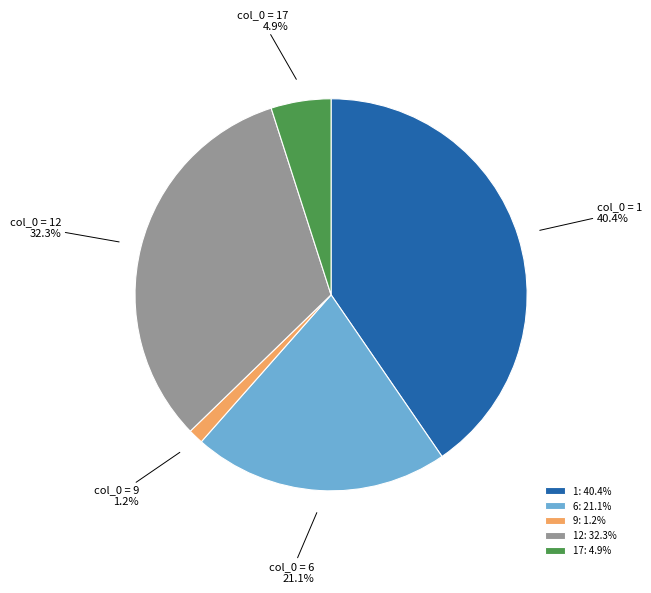

Is the sum of col_0 = 6 and col_0 = 17 greater than half?

No